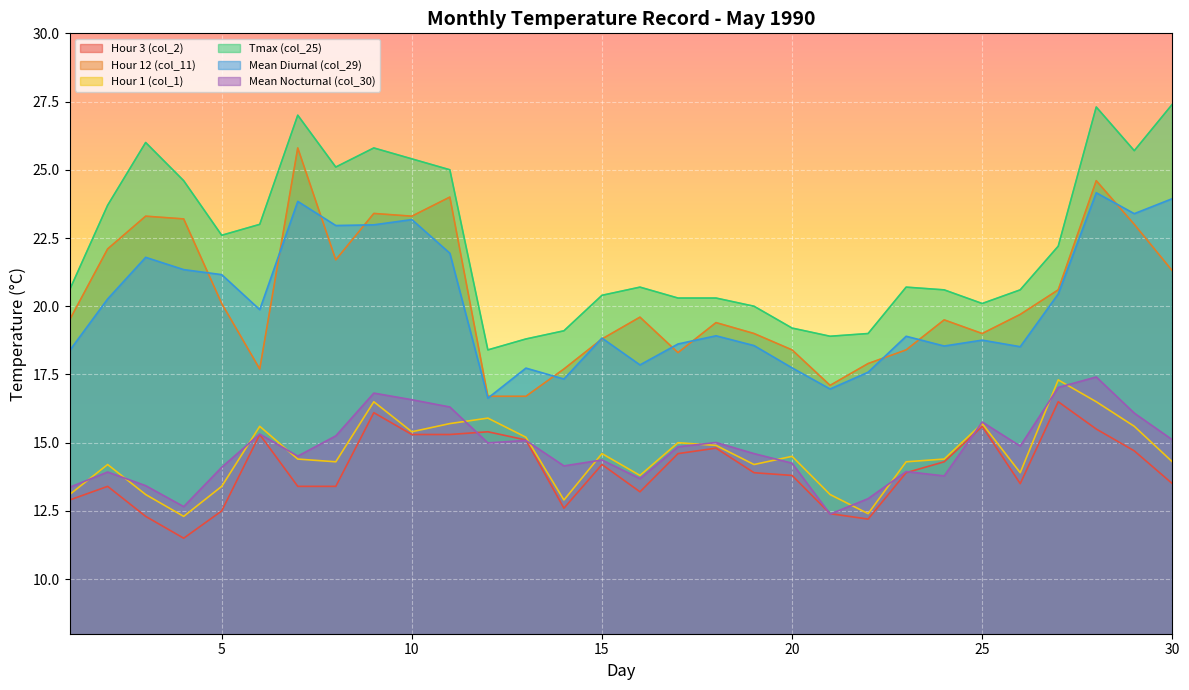

What is the highest value of the Hour 3 (col_2) series?

16.5